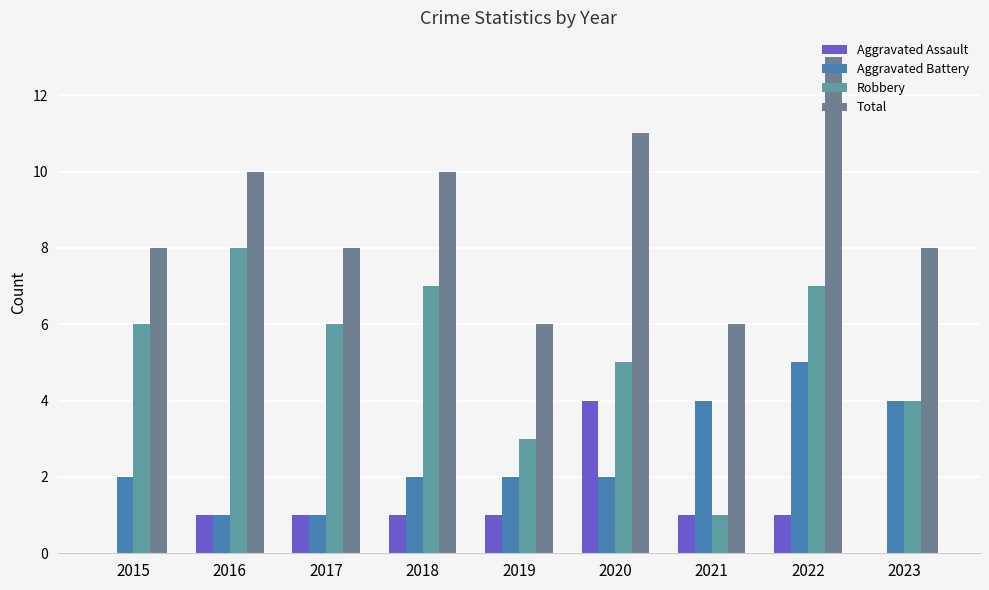

Reading left to right, what are all the values shown in this chart?

Aggravated Assault: 0	1	1	1	1	4	1	1	0
Aggravated Battery: 2	1	1	2	2	2	4	5	4
Robbery: 6	8	6	7	3	5	1	7	4
Total: 8	10	8	10	6	11	6	13	8